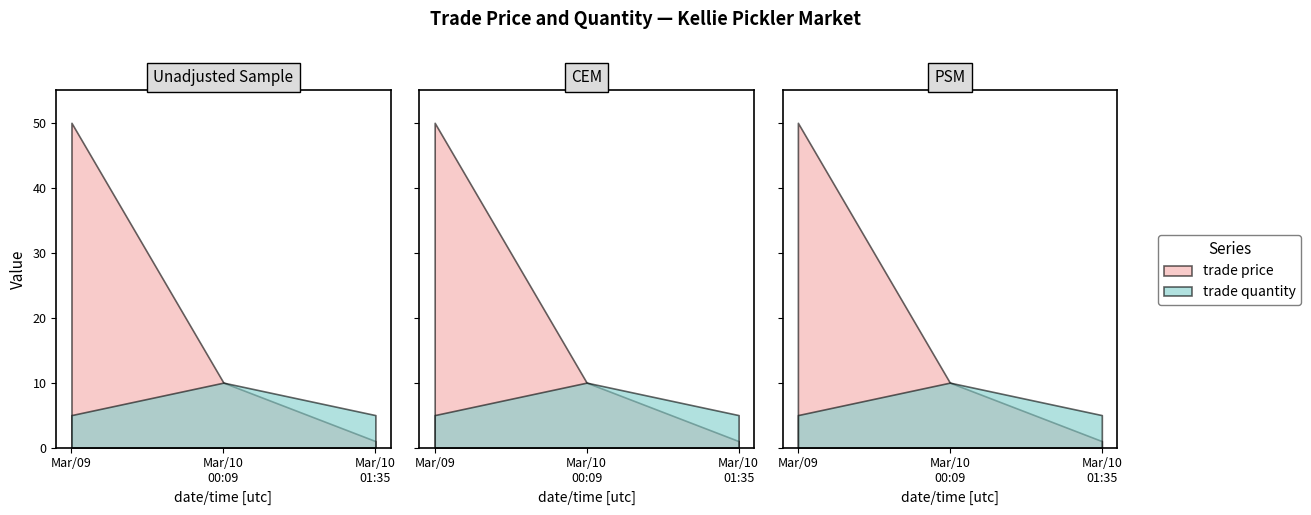

Rank the categories by trade price value from lowest to highest.

Mar/10/2006 01:35:31, Mar/10/2006 00:09:38, Mar/09/2006 04:02:29